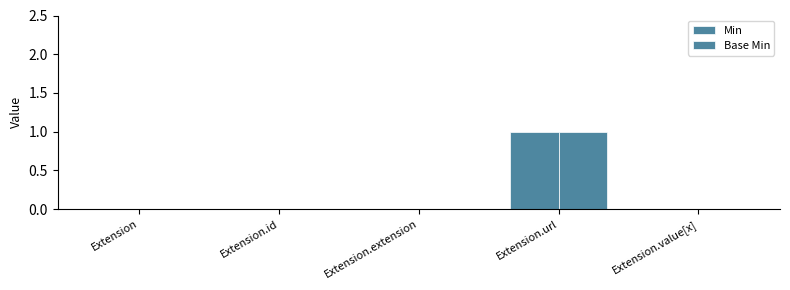

Which series has the largest total across all categories?

Min